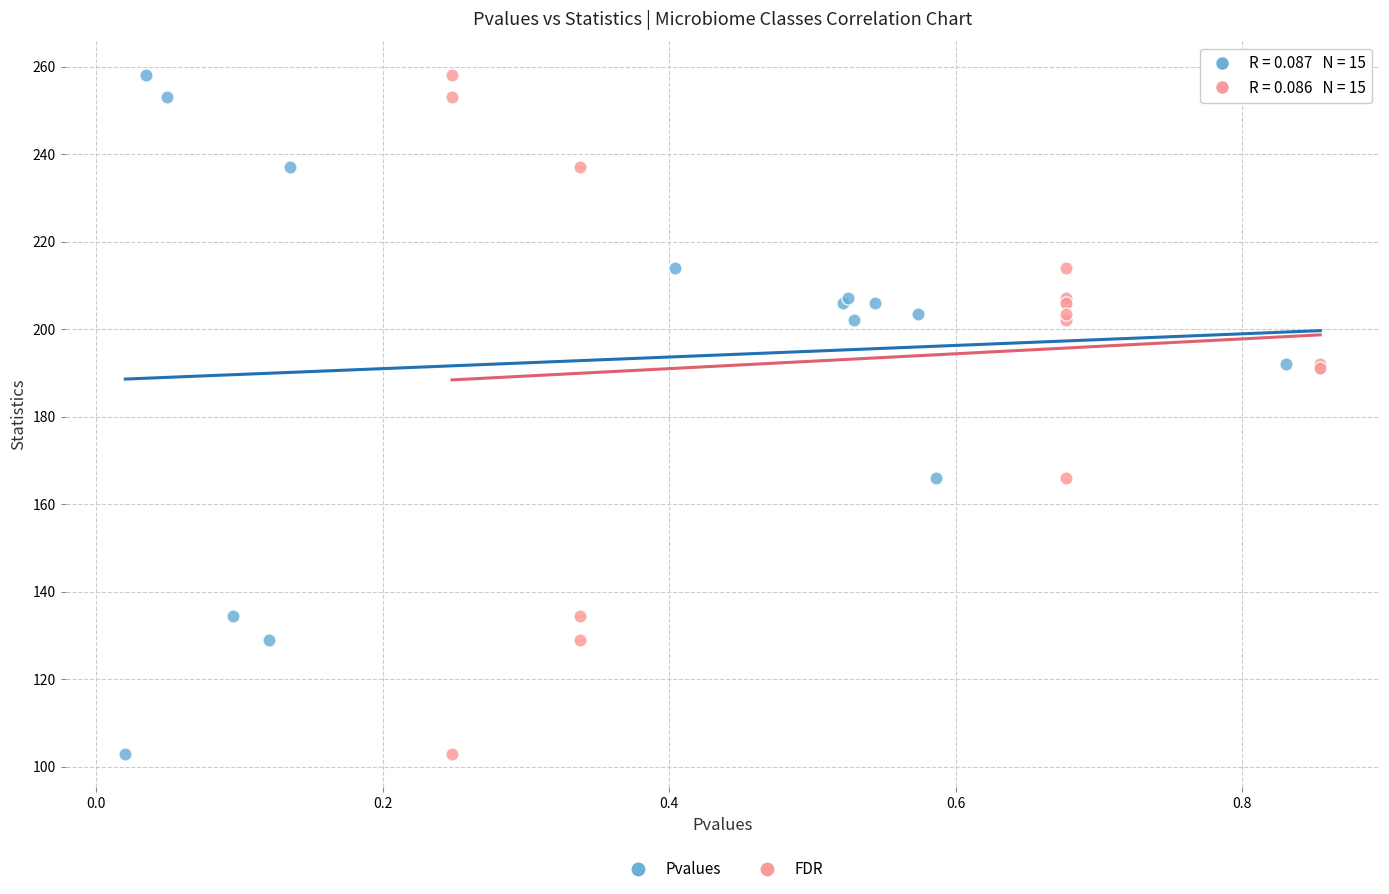

What are all the series names shown in the legend?

Pvalues, FDR